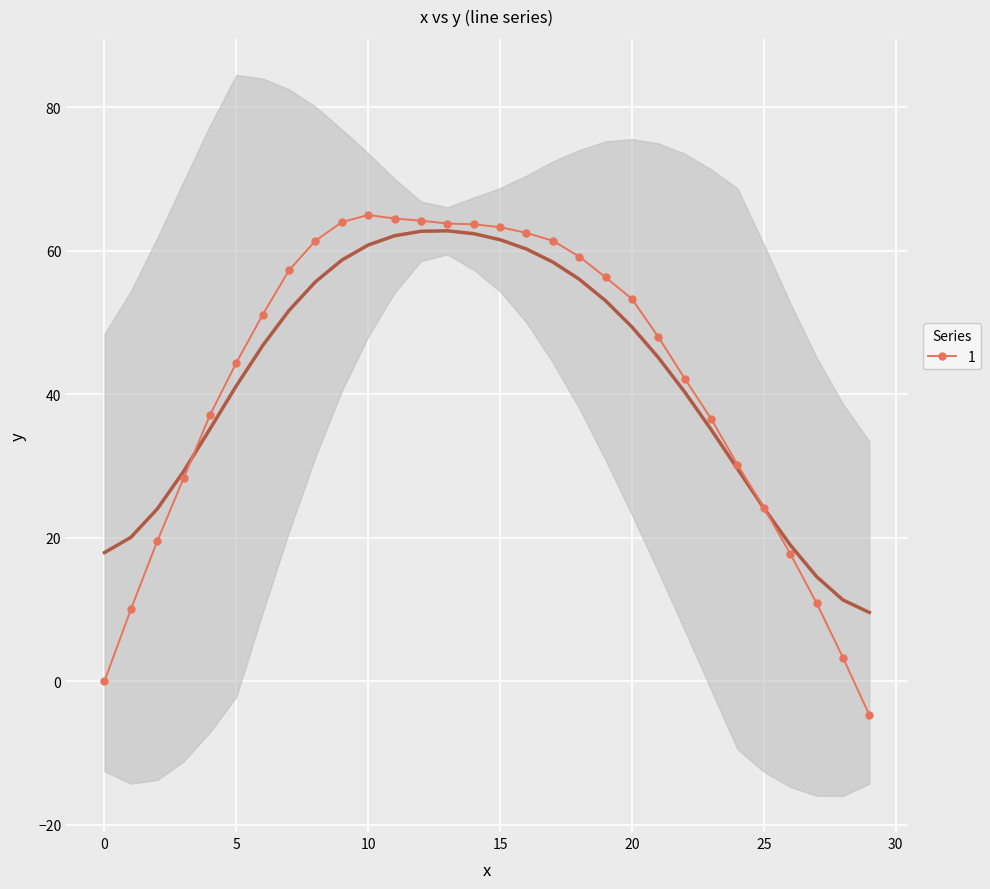

True or false: 1 has more than 0 points higher than both neighbors.

True